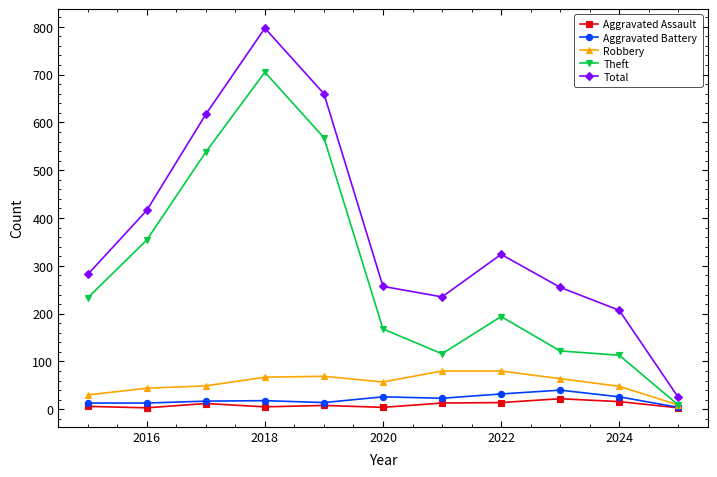

What is the minimum value for Total?

25